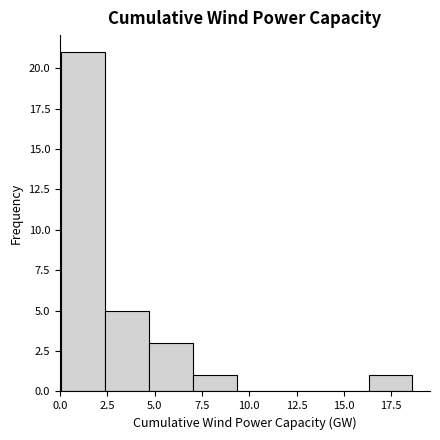

Reading left to right, list every bar in this chart as the range it spans on the x-axis followed by its height. Neither the bar edges nor the heights are printed on the chart, so give them approximately, as read against the axes.

0.0 to 2.5: 21
2.5 to 4.5: 5
4.5 to 7.0: 3
7.0 to 9.5: 1
9.5 to 11.5: 0
11.5 to 14.0: 0
14.0 to 16.5: 0
16.5 to 18.5: 1